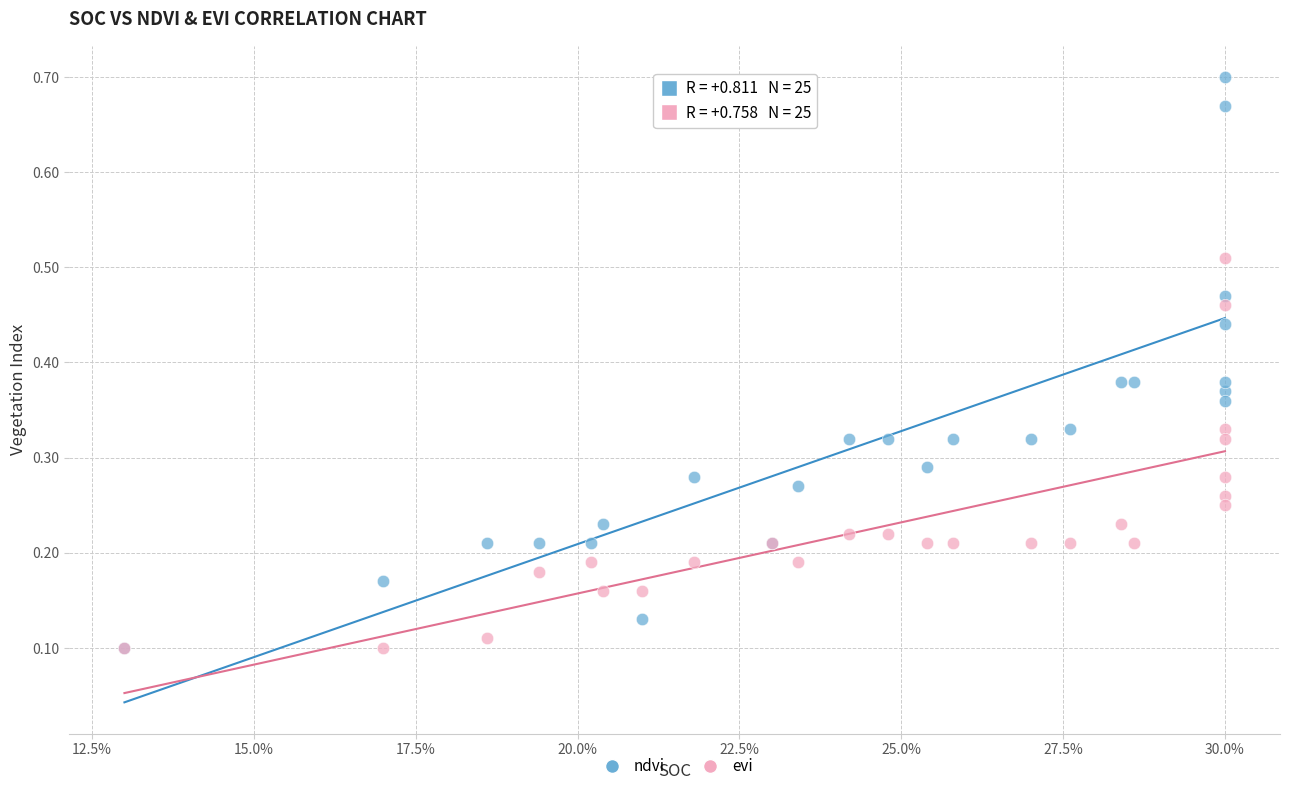

What are all the series names shown in the legend?

ndvi, evi